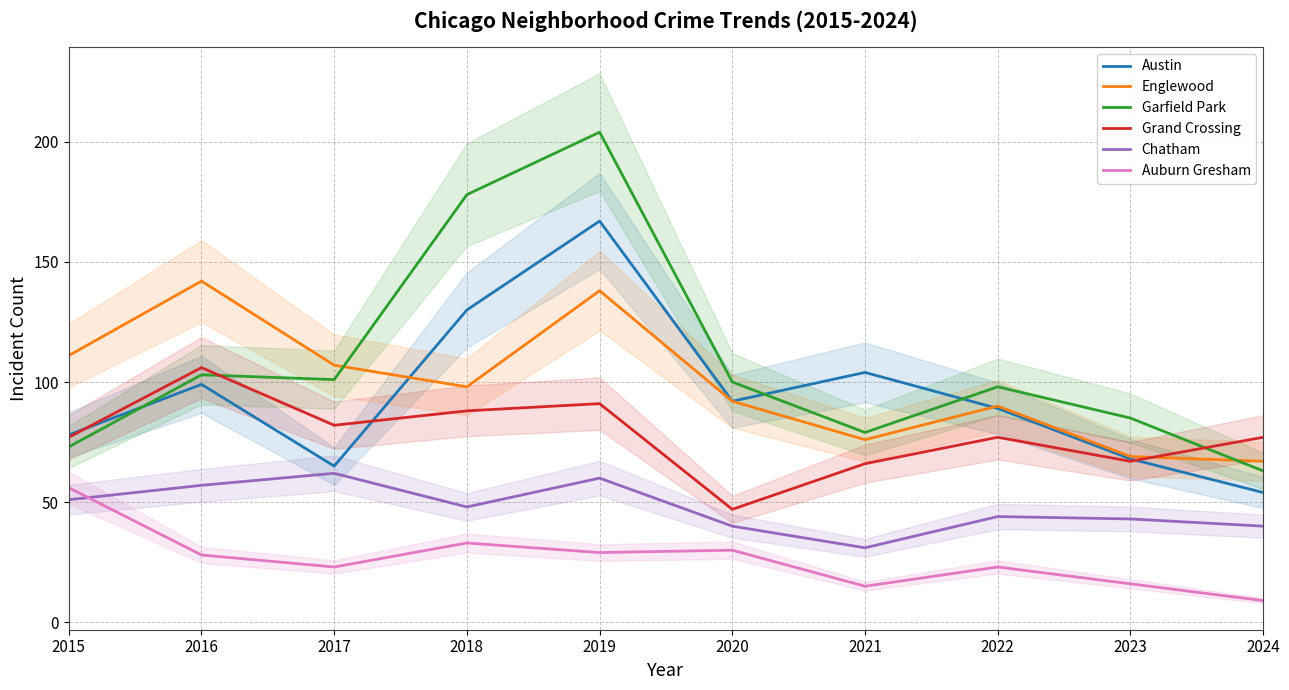

What is the average value of the Auburn Gresham series?

26